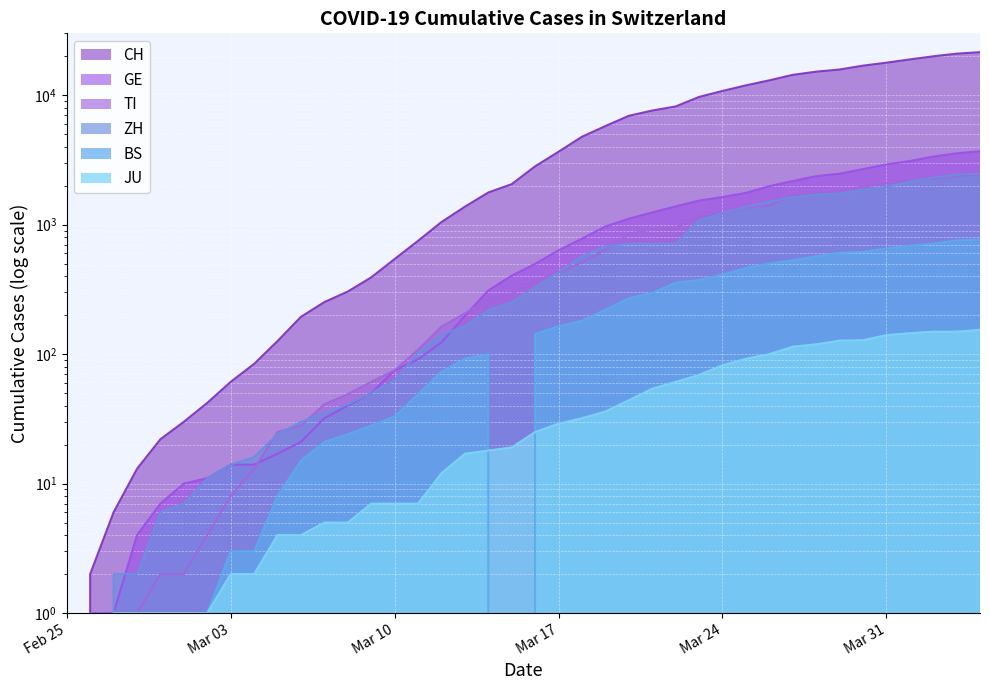

What position from the left is 2020-03-18?

23